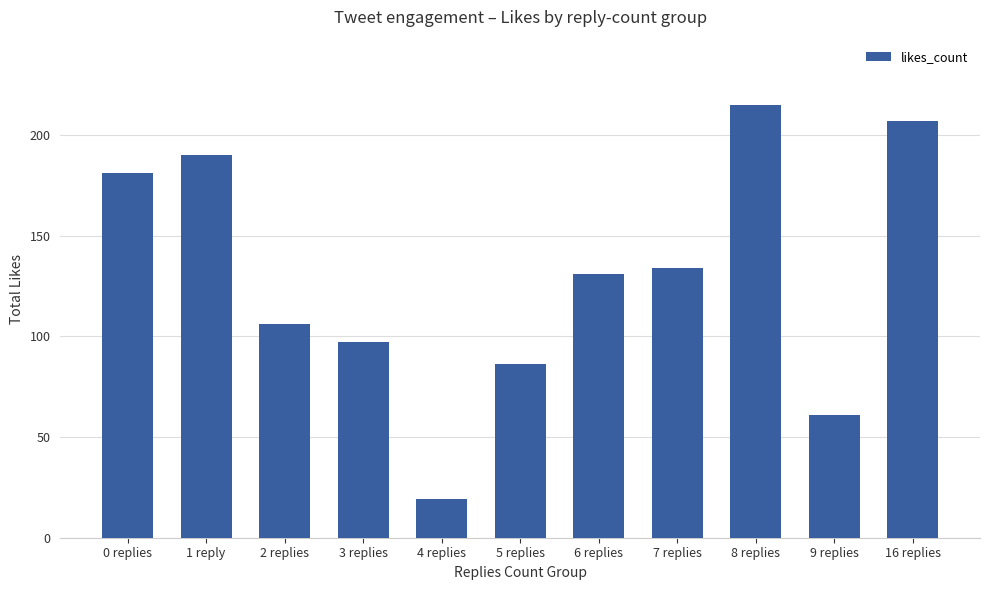

The chart shows a value of 280 at 0 replies. True or false?

False